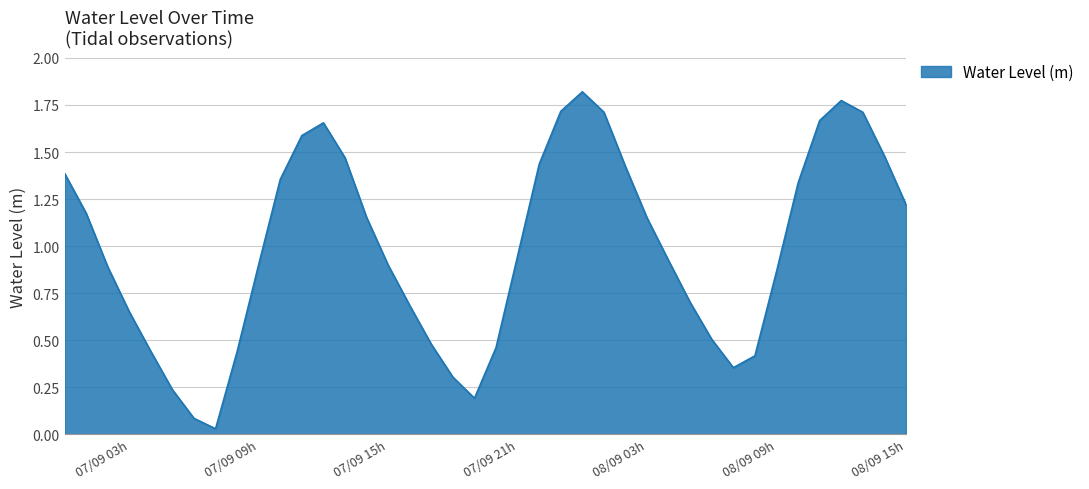

Reading left to right, transcribe all the data shown in this chart.

1.4	1.2	0.9	0.7	0.4	0.2	0.1	0.0	0.4	0.9	1.4	1.6	1.7	1.5	1.2	0.9	0.7	0.5	0.3	0.2	0.5	0.9	1.4	1.7	1.8	1.7	1.4	1.1	0.9	0.7	0.5	0.4	0.4	0.9	1.3	1.7	1.8	1.7	1.5	1.2